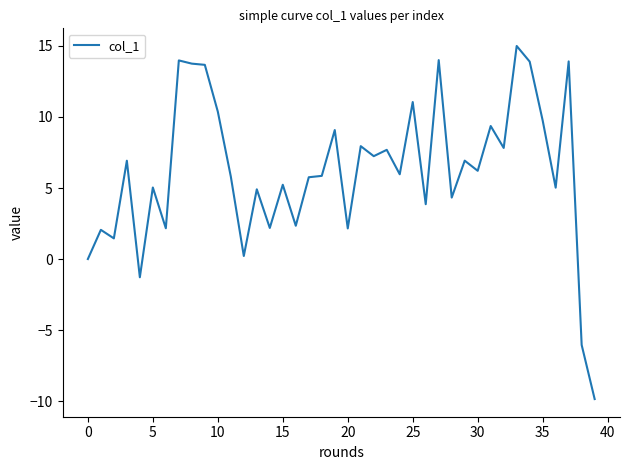

What is the difference between the maximum and minimum values?

24.9